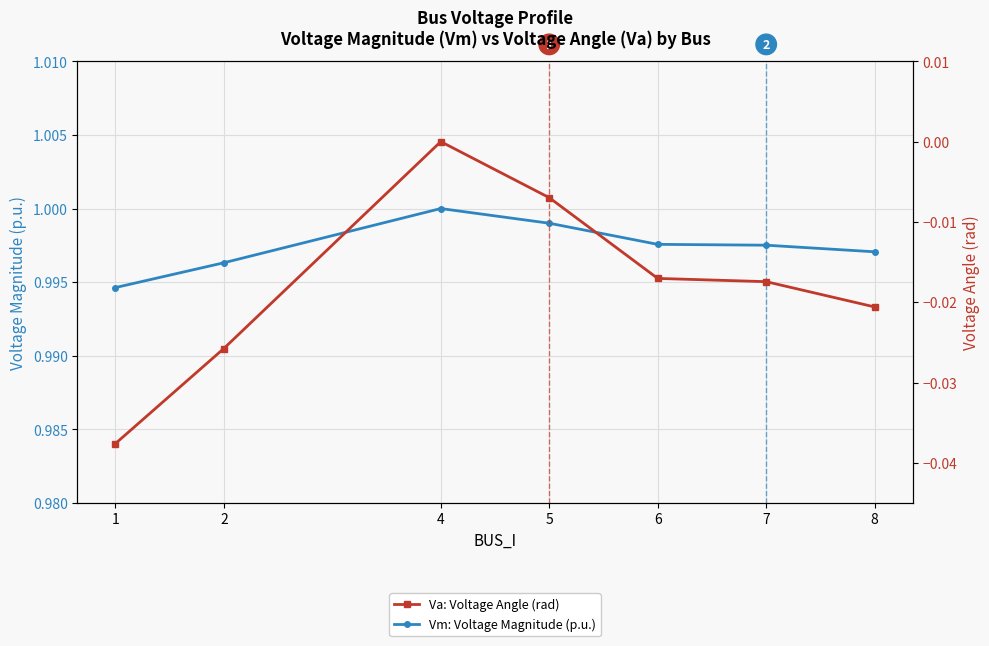

Which series changed the most between 6 and 7?

Va: Voltage Angle (rad)